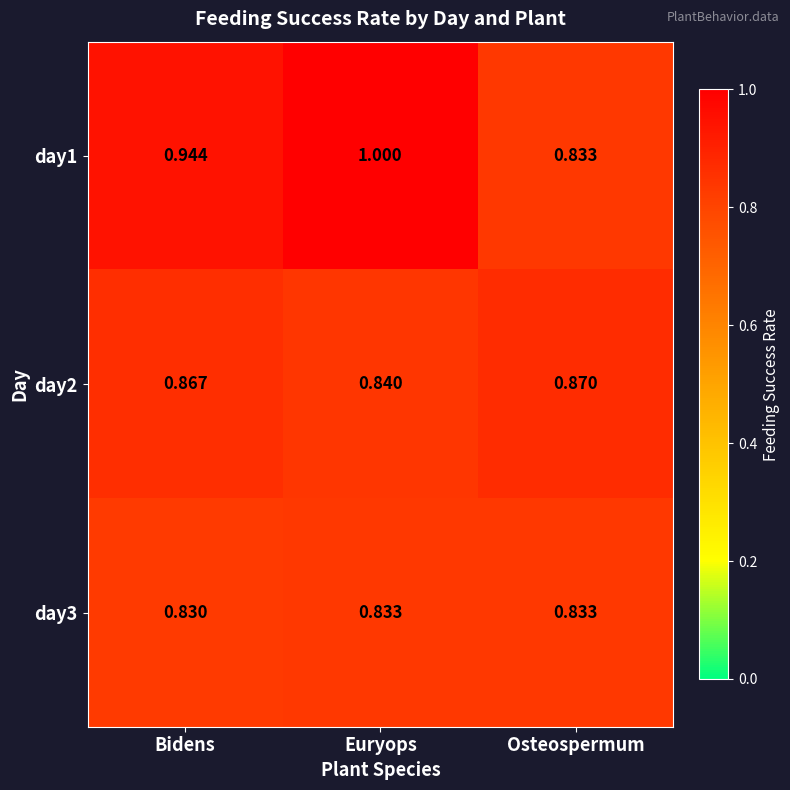

Where is day2 nearest to the value 0?

Euryops